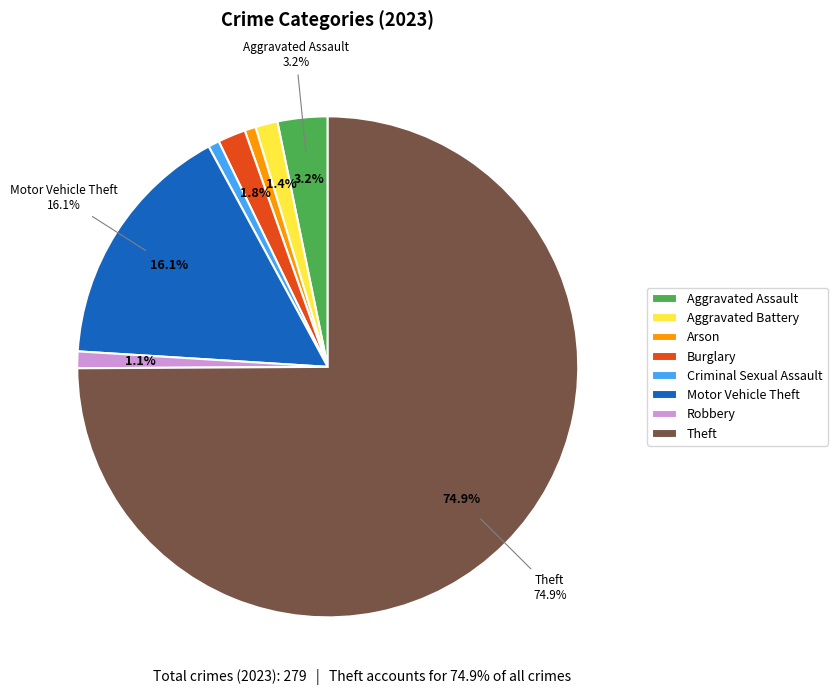

Which category has the smallest portion of the pie?

Arson